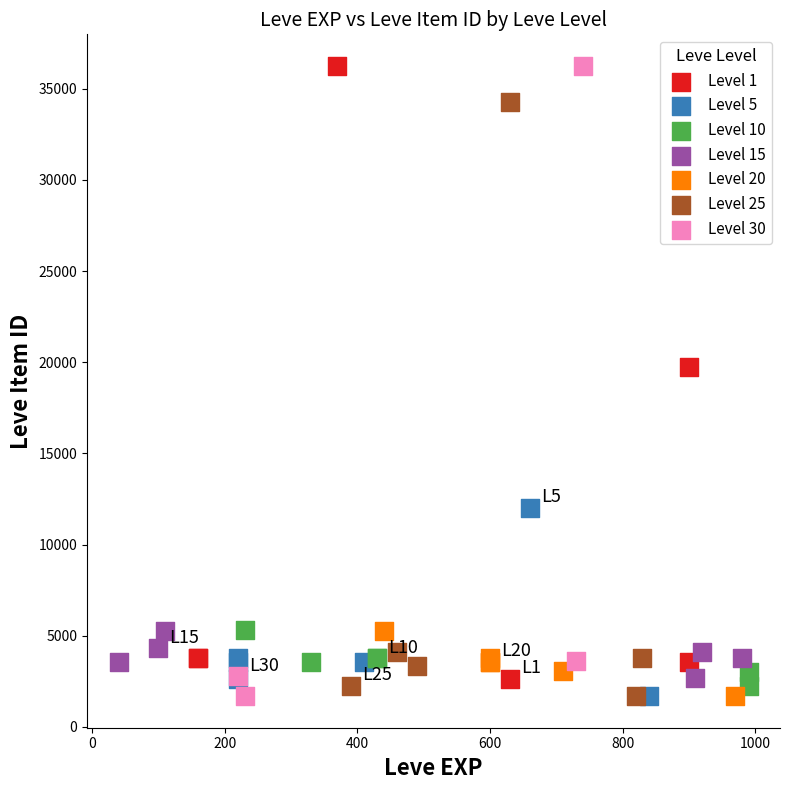

What are all the series names shown in the legend?

Level 1, Level 5, Level 10, Level 15, Level 20, Level 25, Level 30